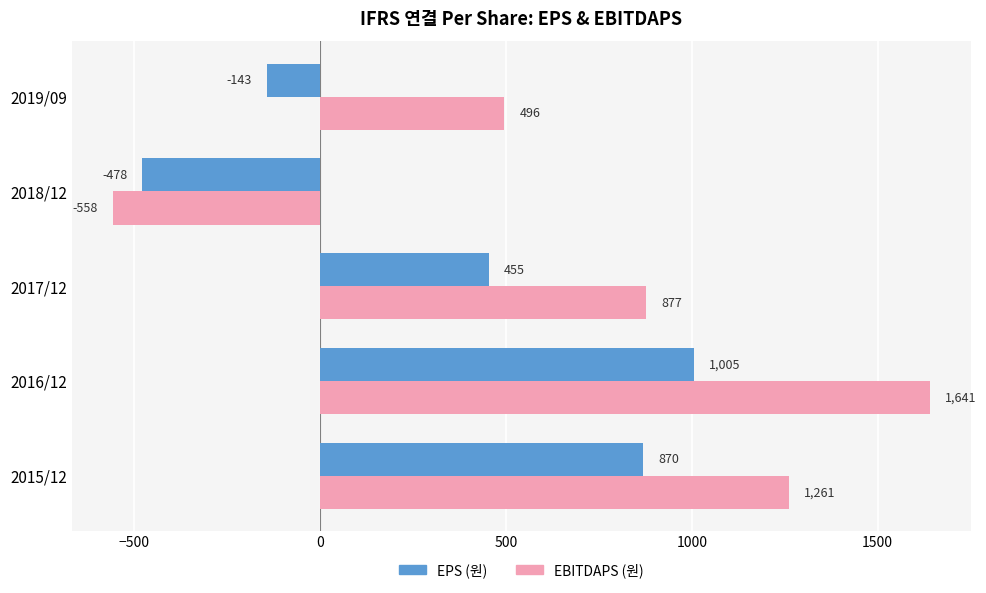

List the labels in order of EPS (원) value, smallest first.

2018/12, 2019/09, 2017/12, 2015/12, 2016/12